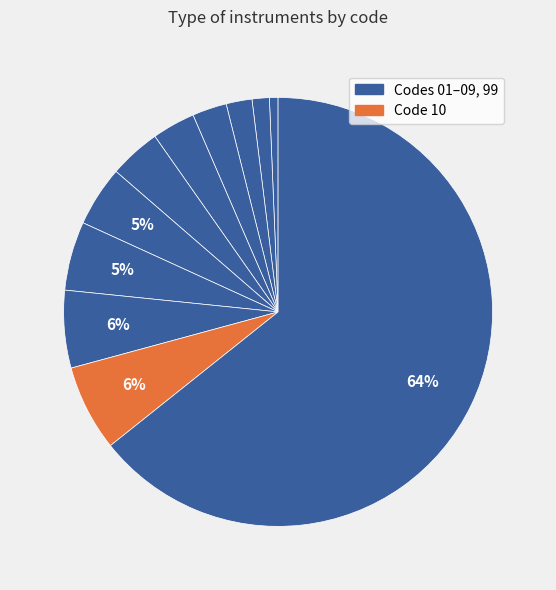

Rank the categories by value from highest to lowest.

99, 10, 09, 08, 07, 06, 05, 04, 03, 02, 01